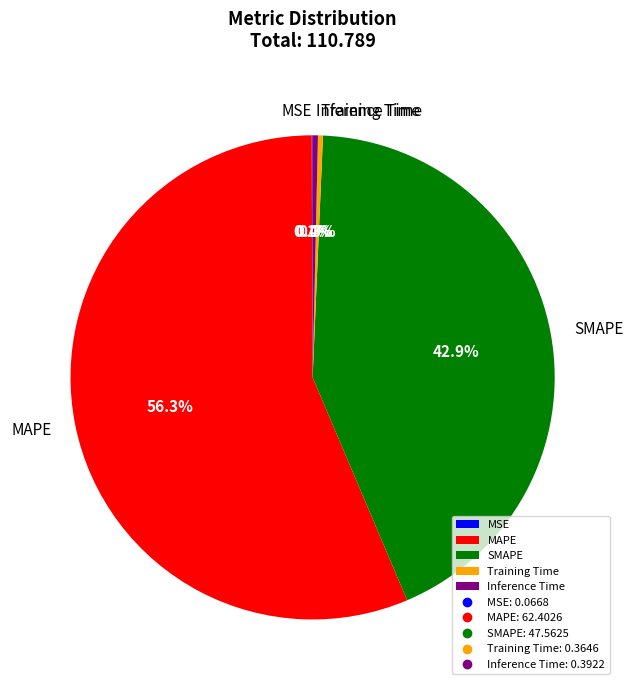

Which category has the biggest portion of the pie?

MAPE